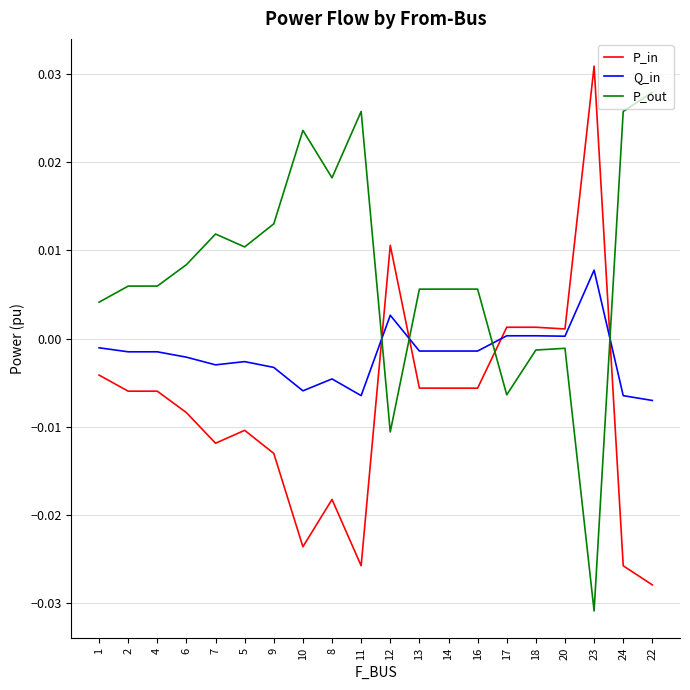

Where do Q_in and P_out first cross each other?

11 and 12